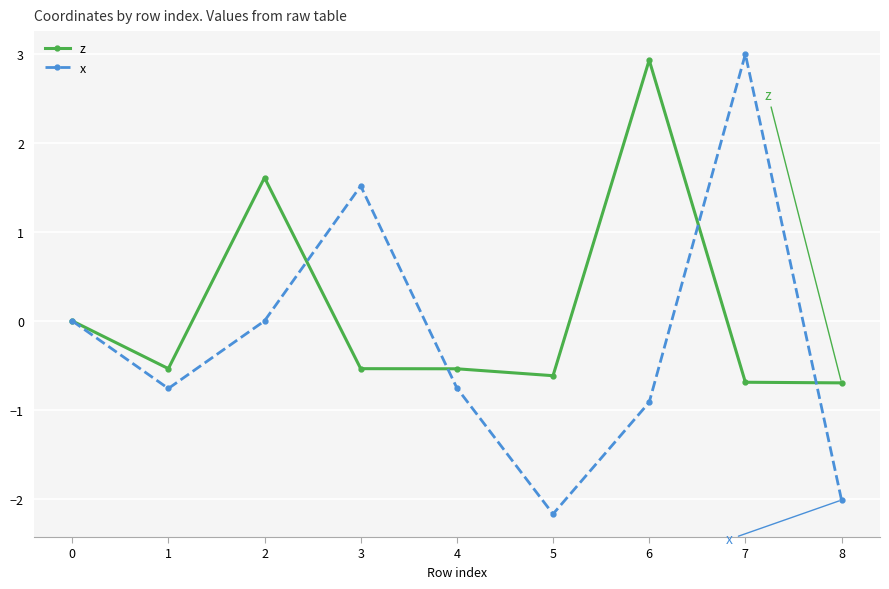

Reading left to right, list all the values displayed in this chart.

z: 0.0	-0.5	1.6	-0.5	-0.5	-0.6	2.9	-0.7	-0.7
x: 0.0	-0.8	0.0	1.5	-0.8	-2.2	-0.9	3.0	-2.0